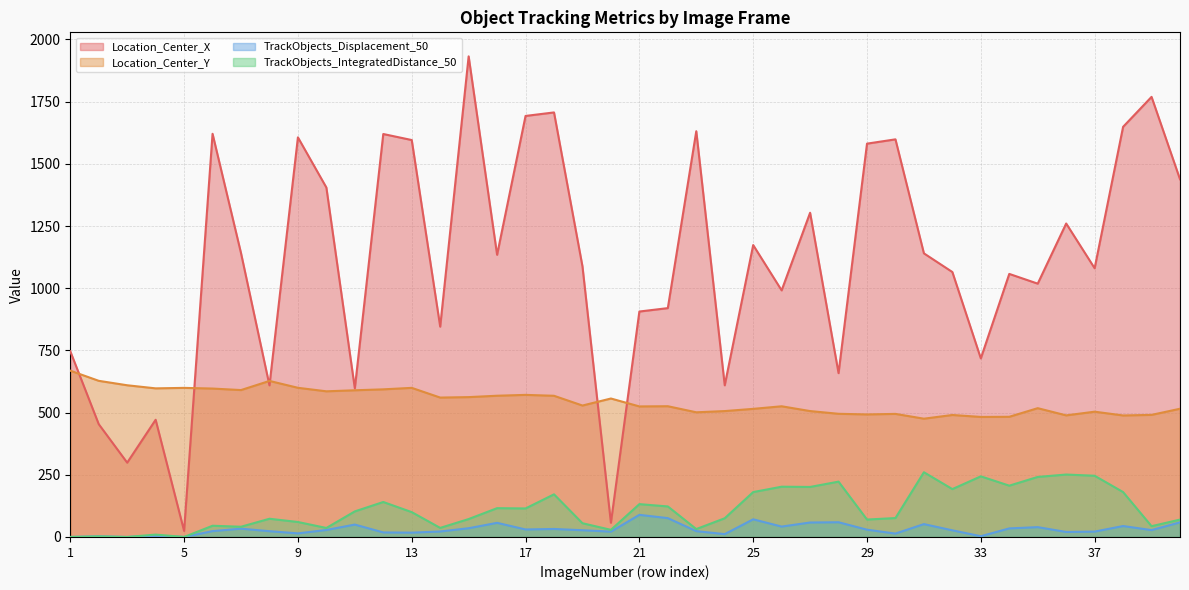

Count the number of data series in this chart.

4